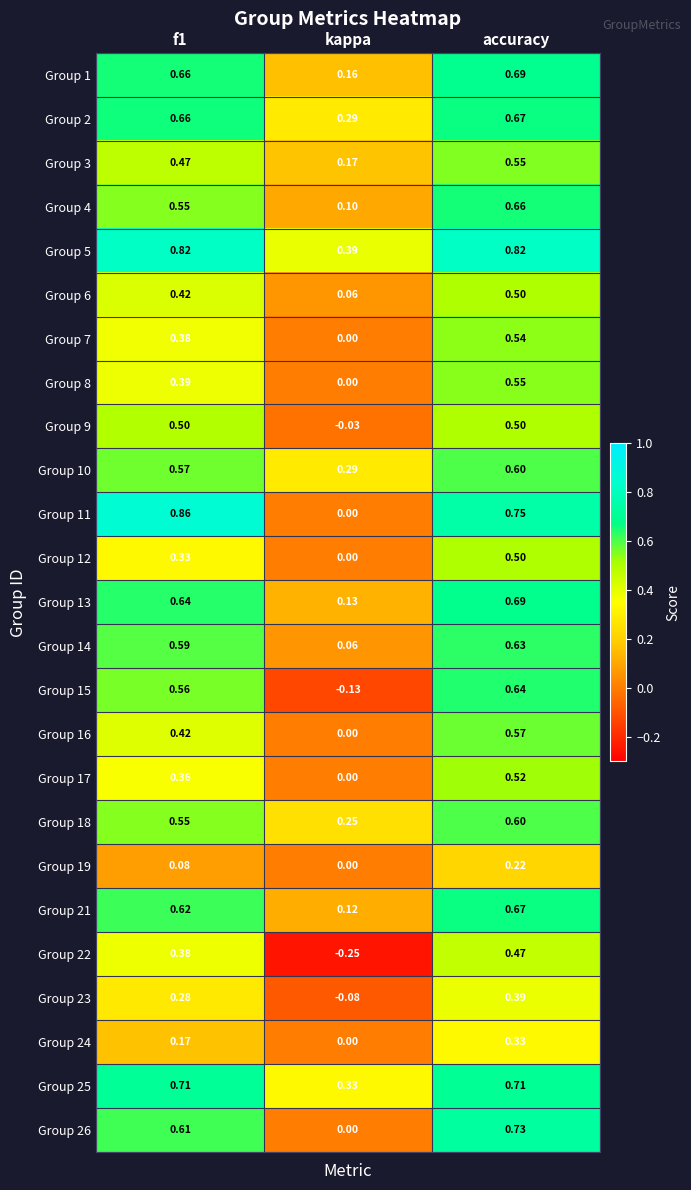

At how many categories does at least one series exceed 0?

3